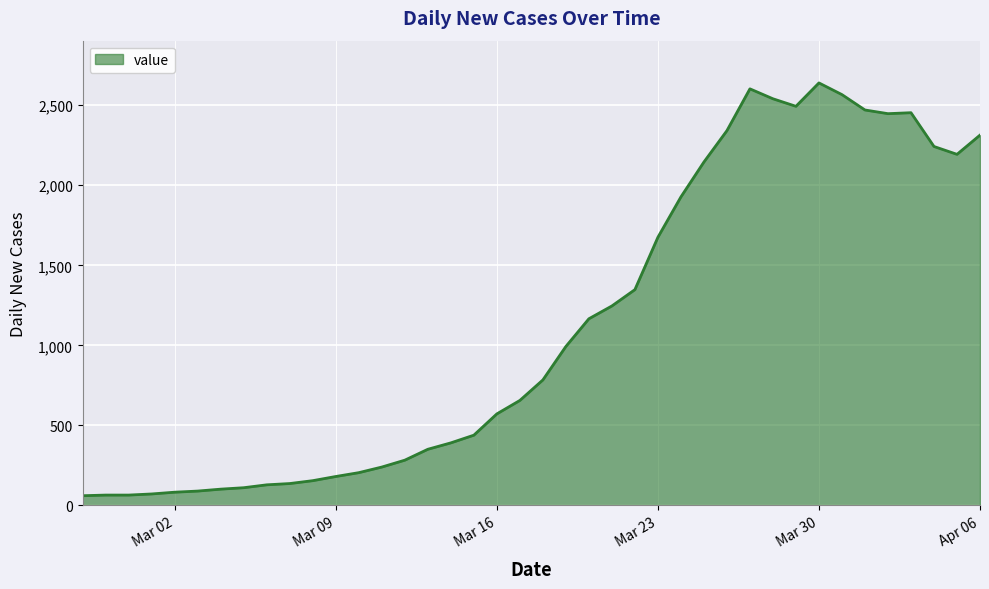

What is the difference between the maximum and minimum values?

2578